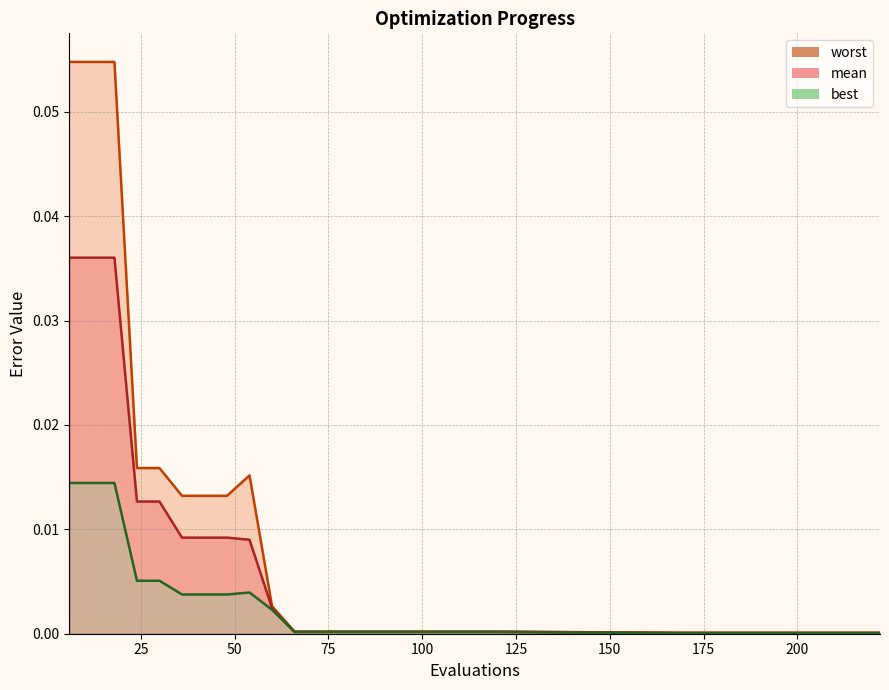

Rank the series by their maximum value, from lowest to highest.

best, mean, worst